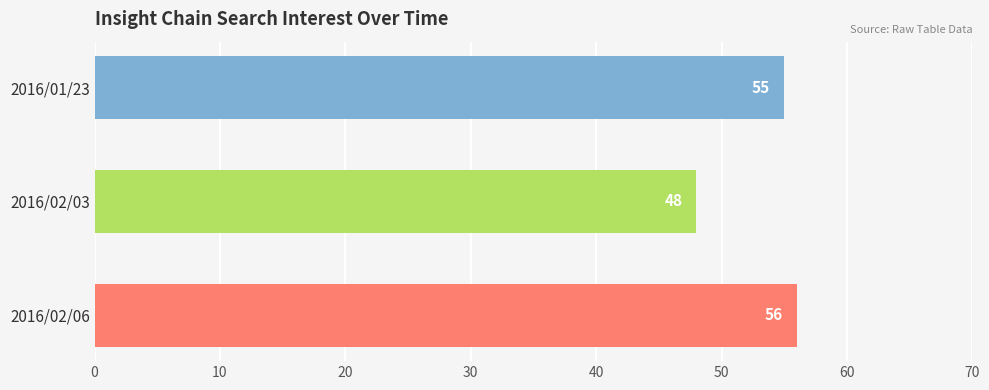

Rank the categories by value from highest to lowest.

2016/02/06, 2016/01/23, 2016/02/03